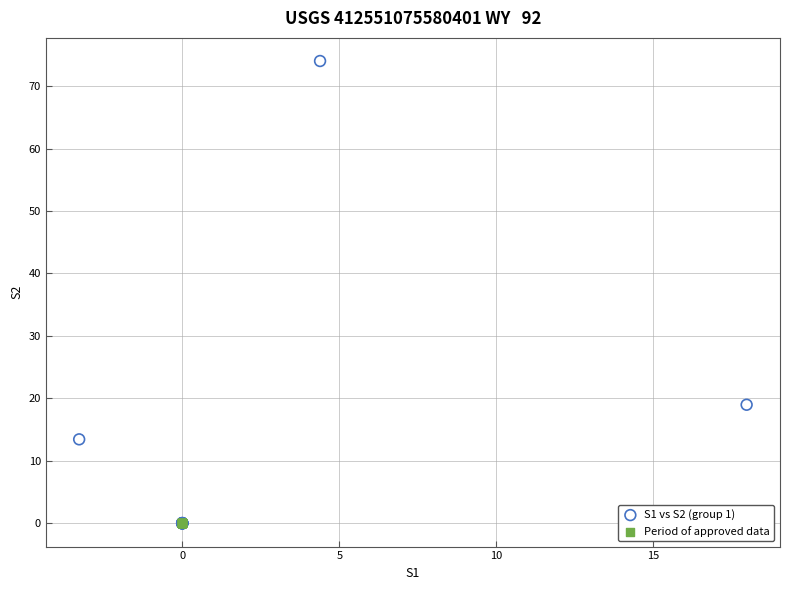

What are all the series names shown in the legend?

S1 vs S2 (group 1), Period of approved data